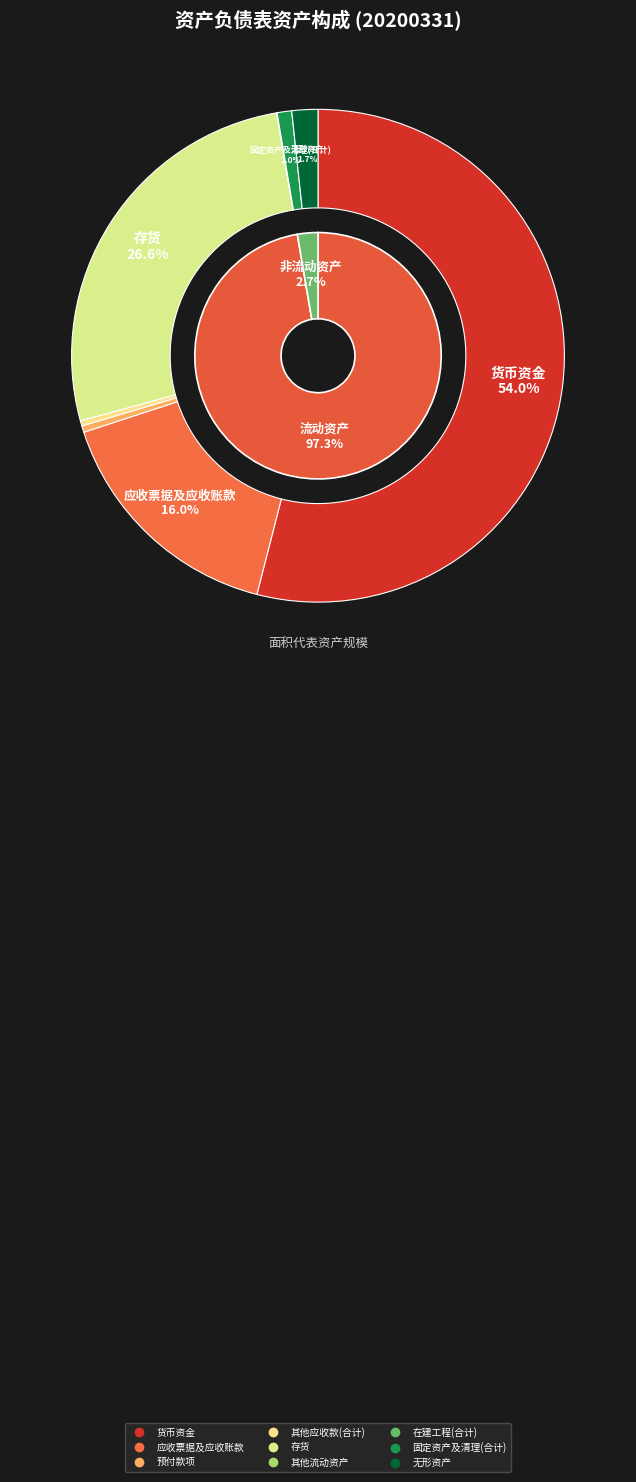

What is the total percentage of 应收票据及应收账款 and 在建工程(合计)?

16.0%